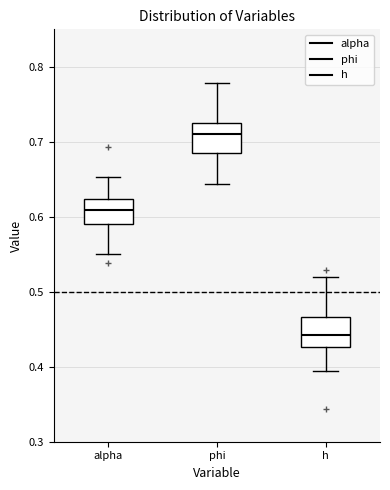

Reading left to right, transcribe this box plot: for each box, give where its median line is, the range the box spans, and where its two whiskers end, as read against the y-axis. The values are not printed on the chart, so give them approximately, as read against the axis.

alpha: median 0.61, box 0.59 to 0.62, whiskers 0.55 to 0.65
phi: median 0.71, box 0.69 to 0.73, whiskers 0.64 to 0.78
h: median 0.44, box 0.43 to 0.47, whiskers 0.39 to 0.52